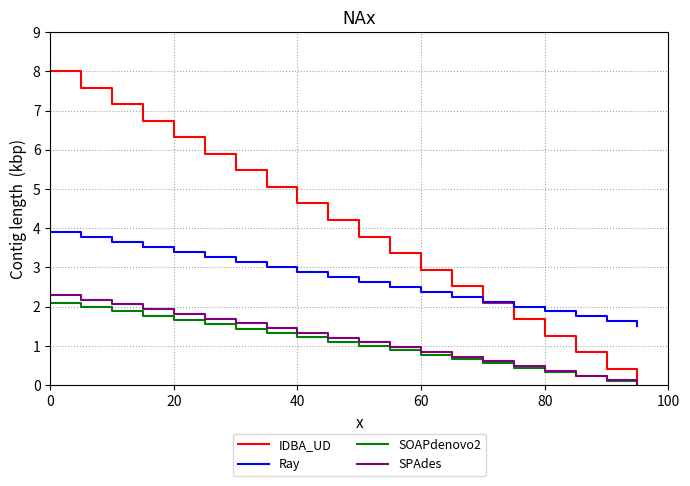

Which series has the largest range (max minus min)?

IDBA_UD